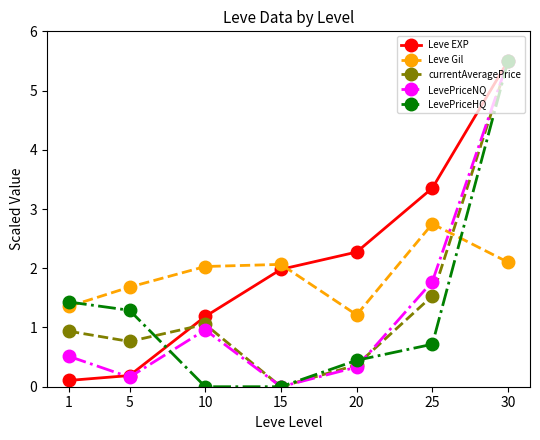

What is the sum of all LevePriceHQ values?

9.4